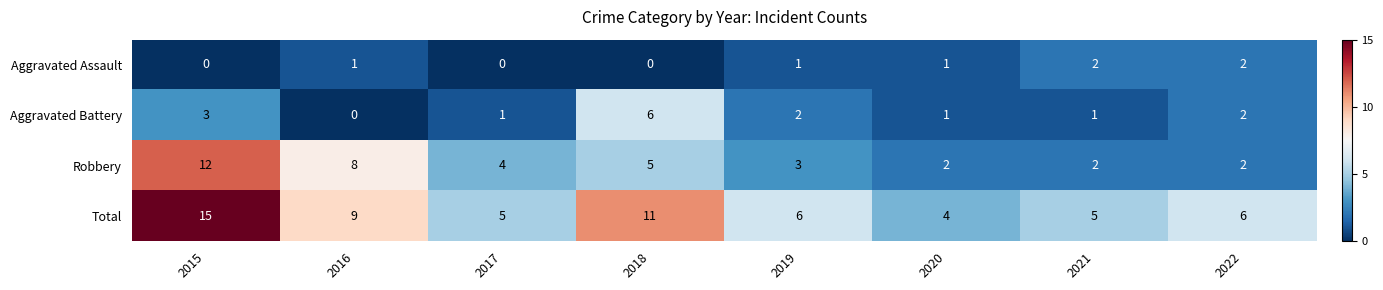

At 2017, list the series in order from smallest to largest.

Aggravated Assault, Aggravated Battery, Robbery, Total